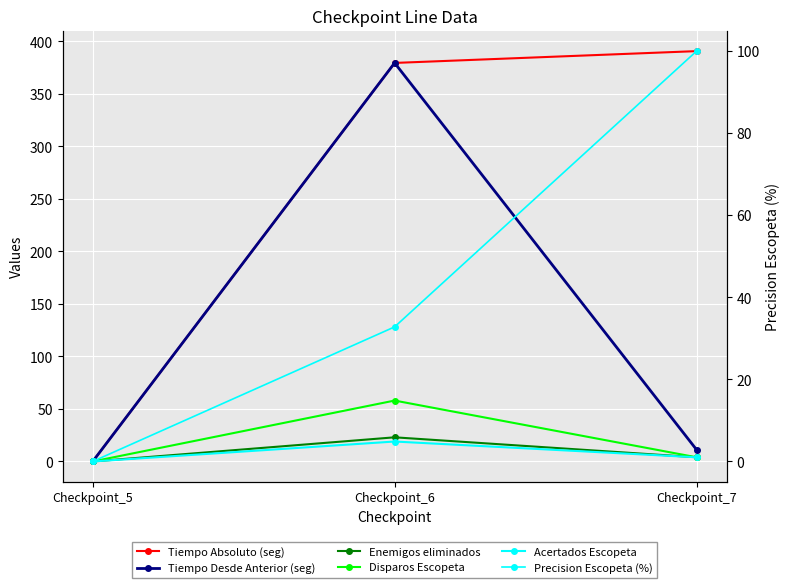

Reading left to right, transcribe all the data shown in this chart.

Tiempo Absoluto (seg): Checkpoint_5=0.0	Checkpoint_6=379.5	Checkpoint_7=390.7
Tiempo Desde Anterior (seg): Checkpoint_5=0.0	Checkpoint_6=379.5	Checkpoint_7=11.2
Enemigos eliminados: Checkpoint_5=0.0	Checkpoint_6=23.0	Checkpoint_7=4.0
Disparos Escopeta: Checkpoint_5=0.0	Checkpoint_6=58.0	Checkpoint_7=4.0
Acertados Escopeta: Checkpoint_5=0.0	Checkpoint_6=19.0	Checkpoint_7=4.0
Precision Escopeta (%): Checkpoint_5=0.0	Checkpoint_6=32.8	Checkpoint_7=100.0